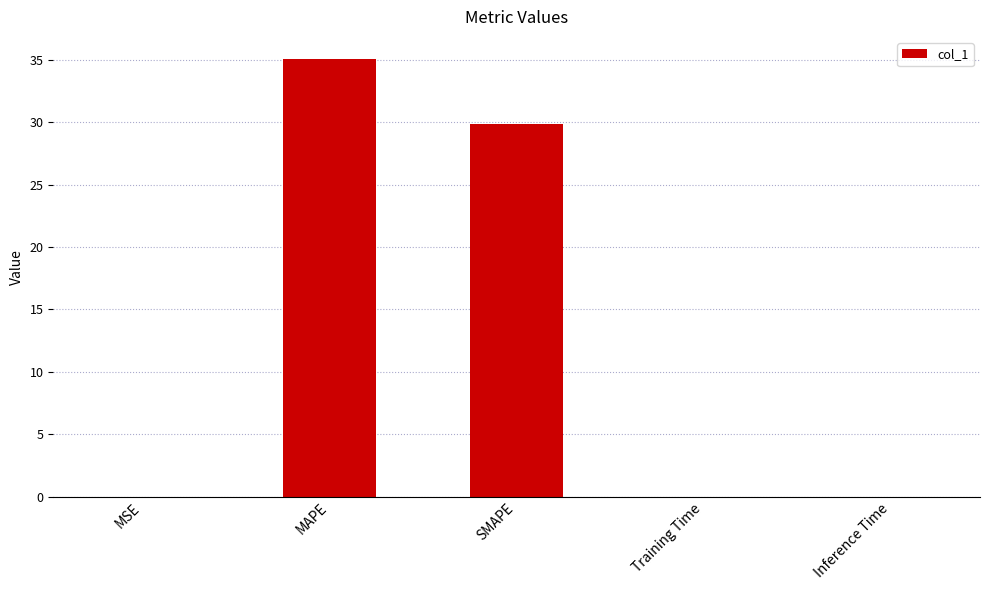

True or false: the data shows 0.0 at MSE.

True